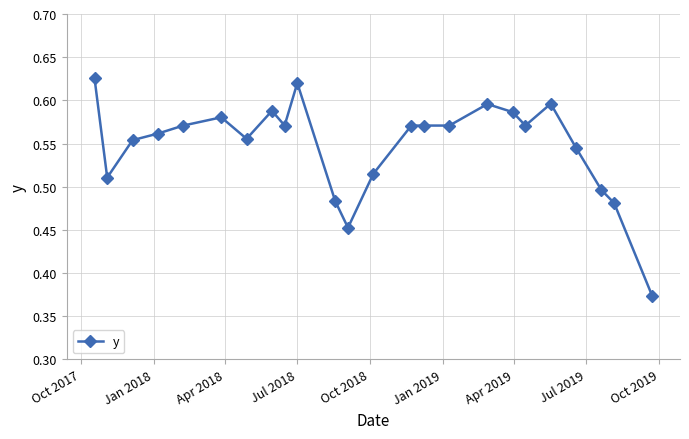

True or false: there are more than 1 points higher than both neighbors.

True